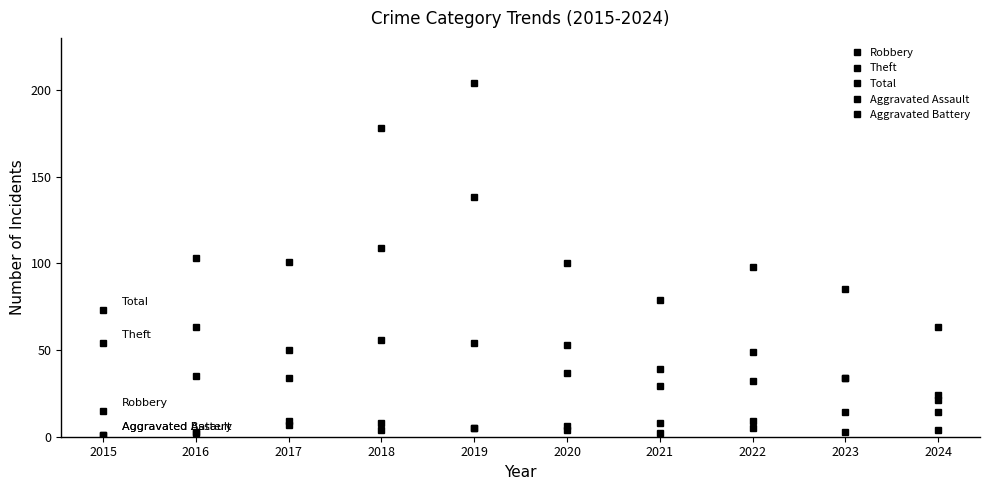

At which category does the chart reach its minimum across all series?

2015